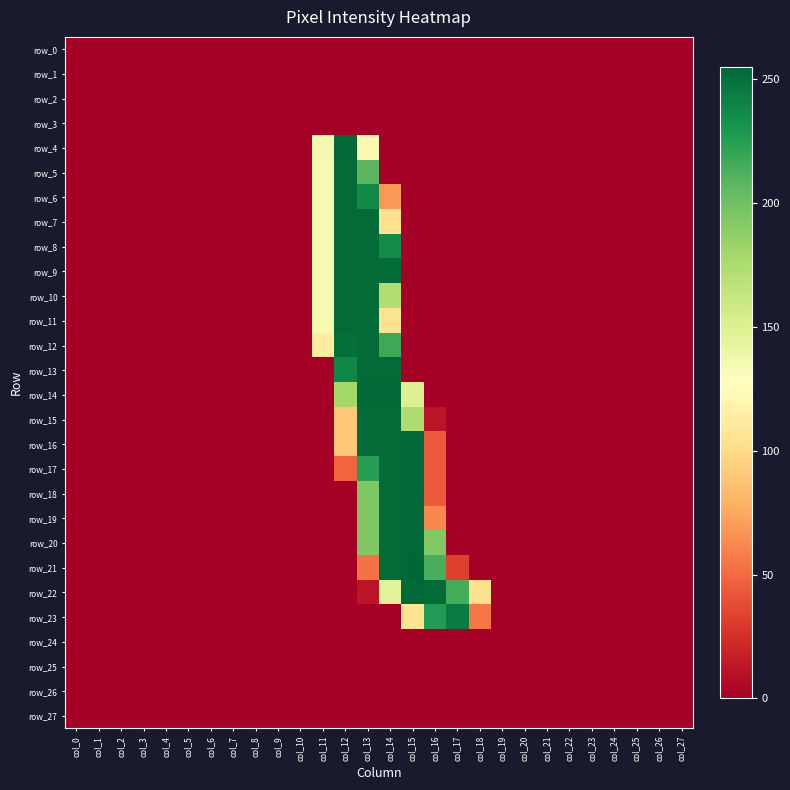

Is it true that row_7 equals 0 at col_23?

True